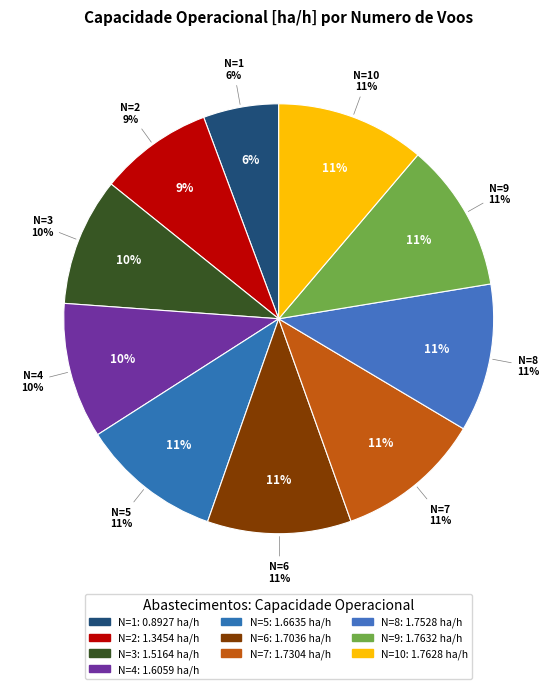

What is the change in value from N=4 (27.3 min/voo) to N=7 (52.33 min/voo)?

+0.1